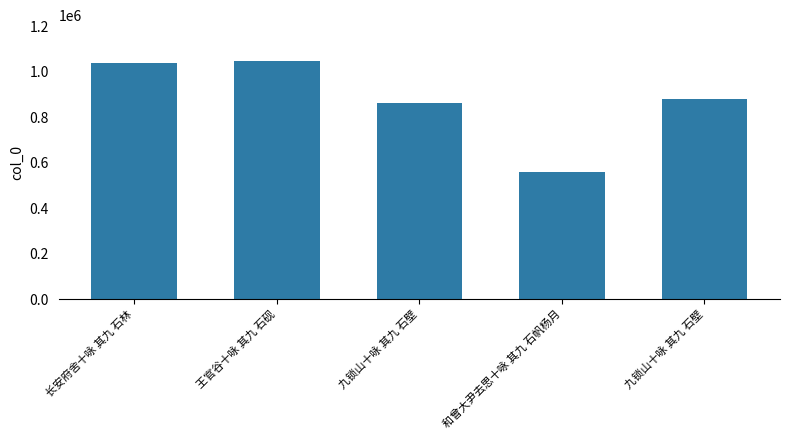

The value at 王官谷十咏 其九 石砚 is 1047971. True or false?

True